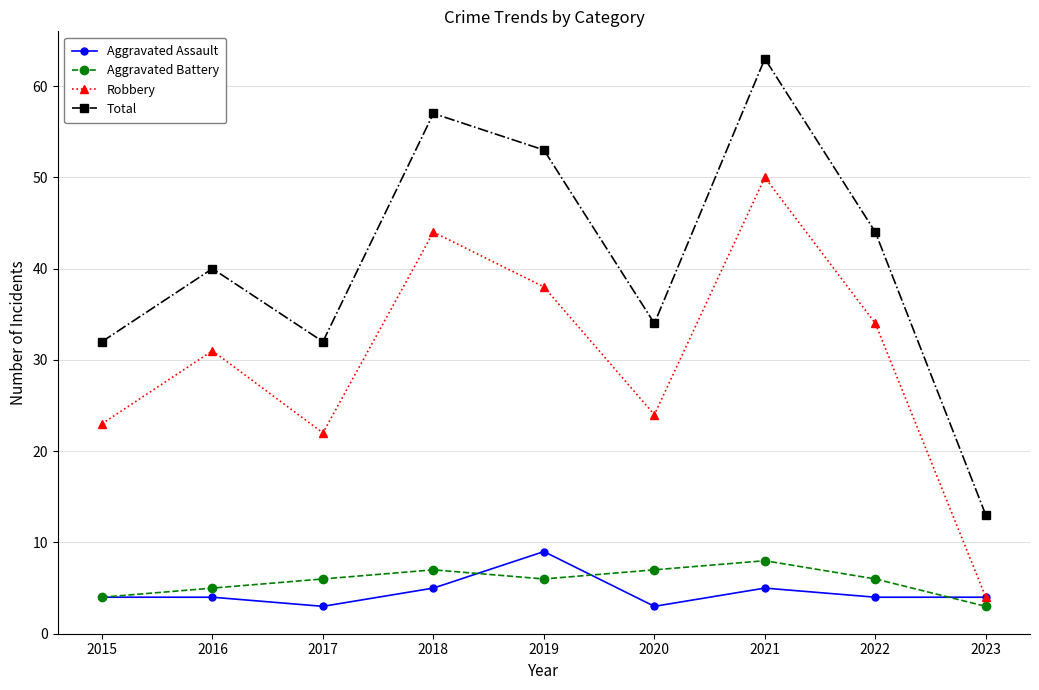

Does the chart have visible grid lines?

Yes